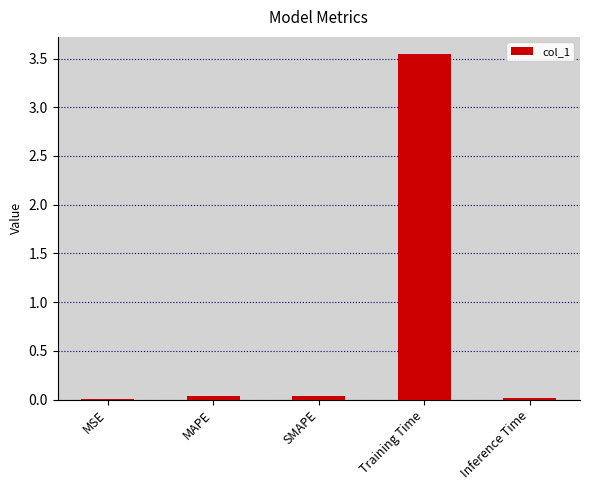

Between Training Time and MAPE, which is larger?

Training Time